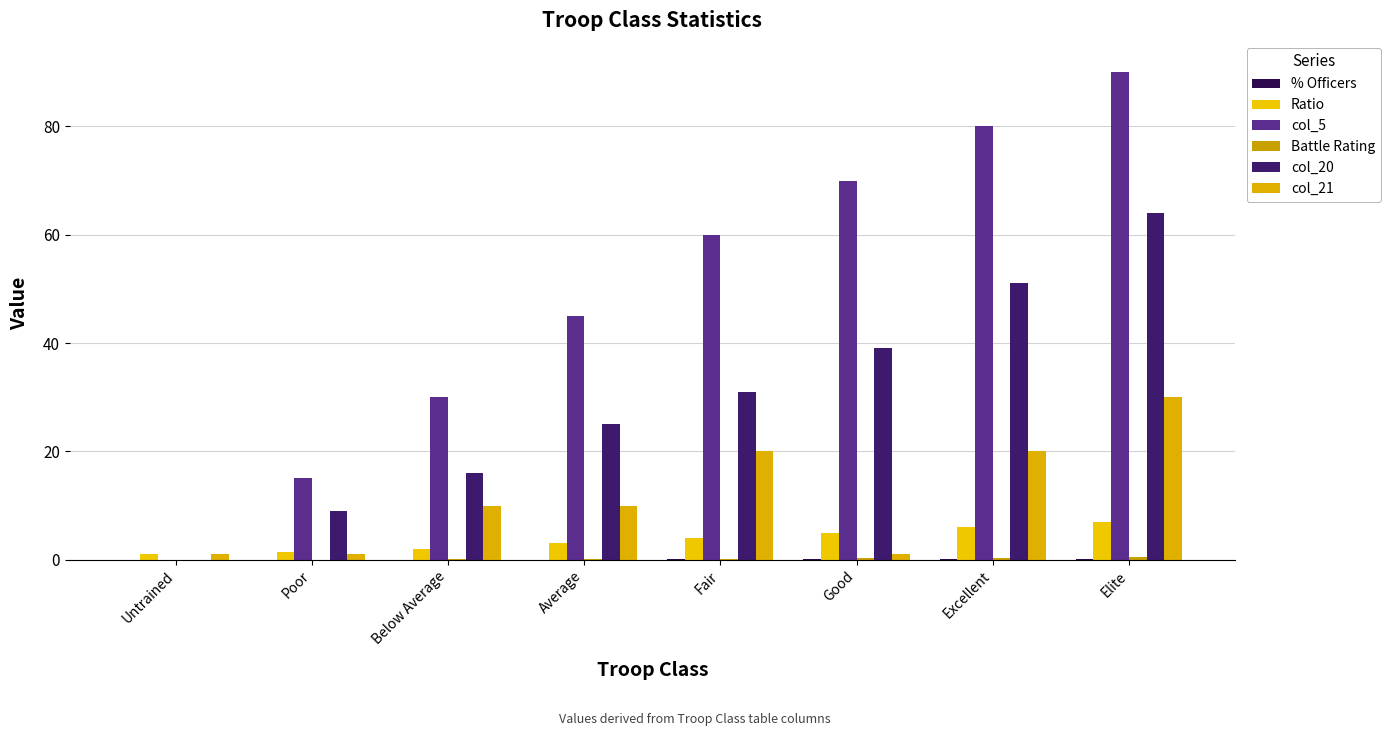

Reading right to left, transcribe all the data shown in this chart.

% Officers: 0.1	0.1	0.1	0.0	0.0	0.0	0.0	0.0
Ratio: 7.0	6.0	5.0	4.0	3.0	2.0	1.5	1.0
col_5: 90.0	80.0	70.0	60.0	45.0	30.0	15.0	0.0
Battle Rating: 0.5	0.4	0.3	0.2	0.1	0.1	0.0	0.0
col_20: 64.0	51.0	39.0	31.0	25.0	16.0	9.0	0.0
col_21: 30.0	20.0	1.0	20.0	10.0	10.0	1.0	1.0